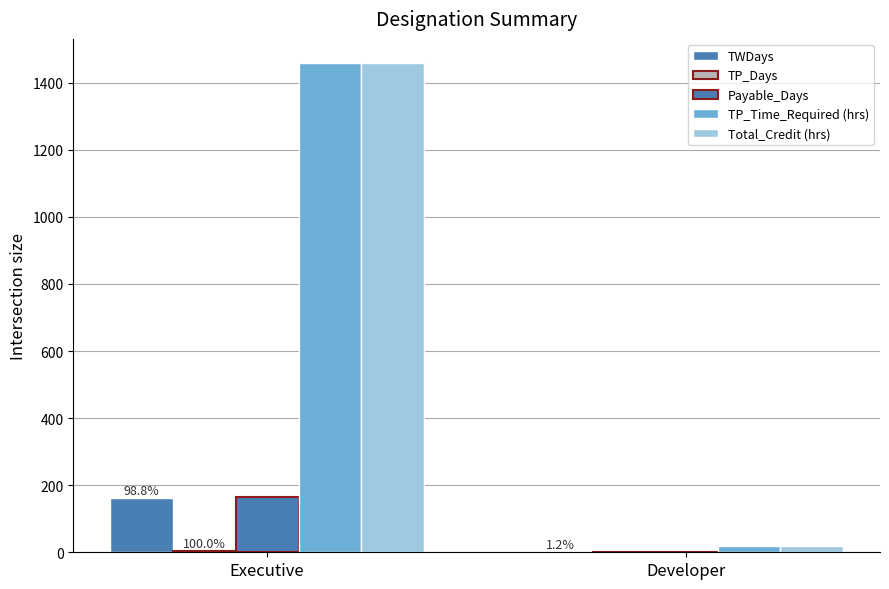

At which label is Payable_Days closest to 84?

Executive